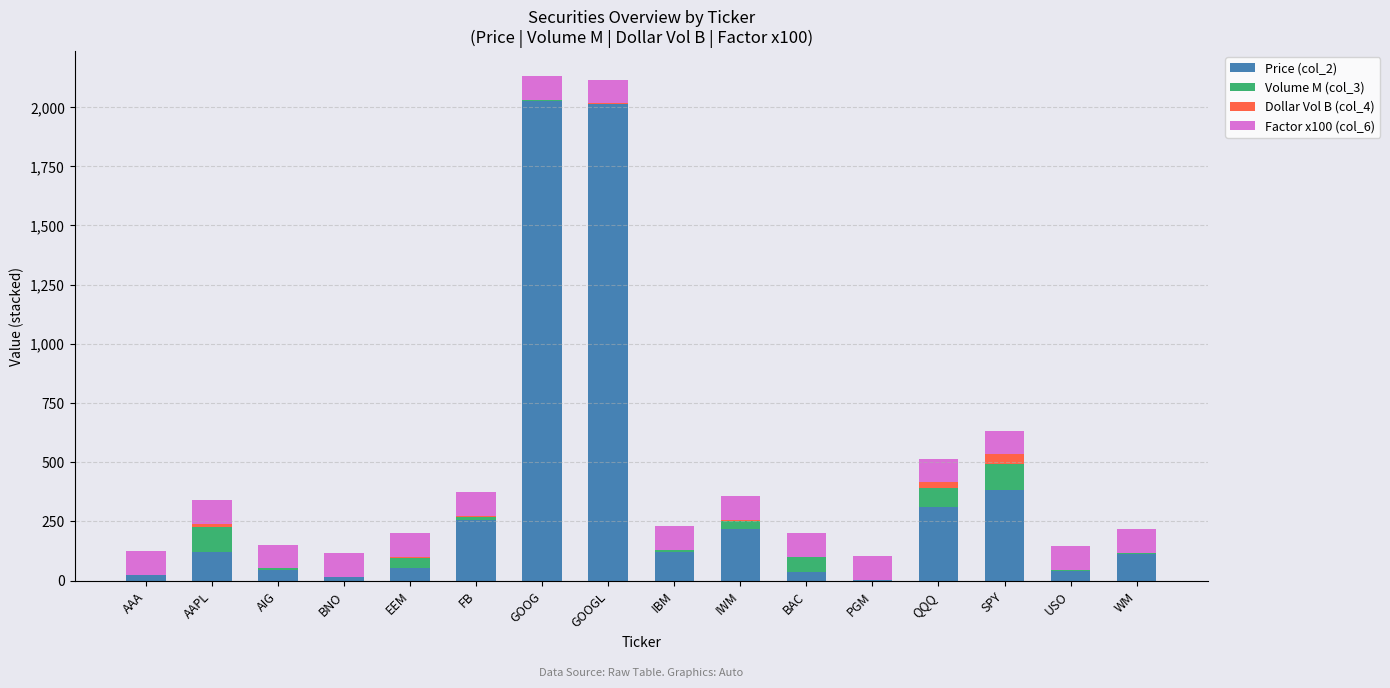

What is the maximum value for Price (col_2)?

2026.7